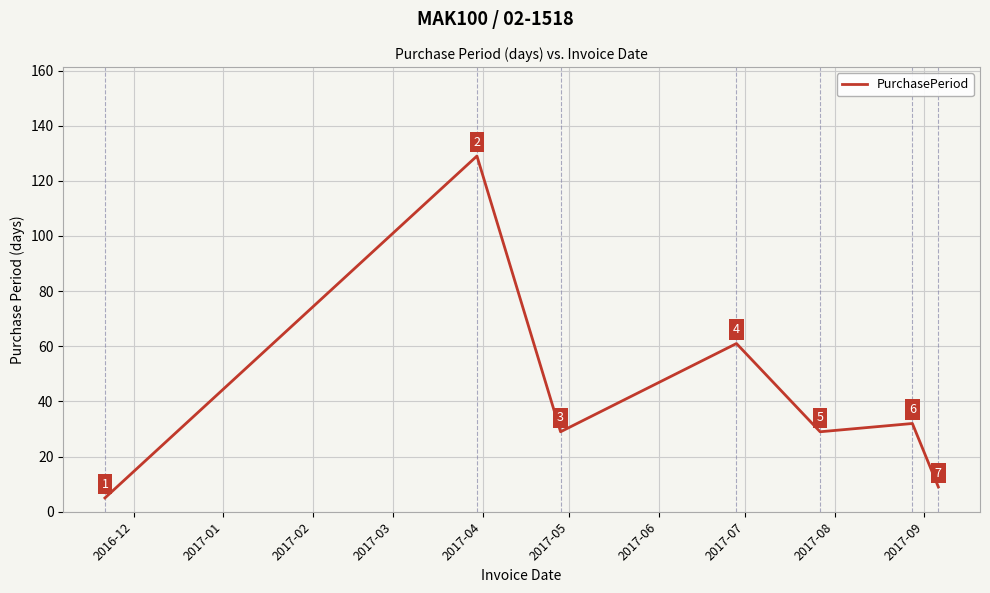

What is the difference between the second highest and minimum values?

56